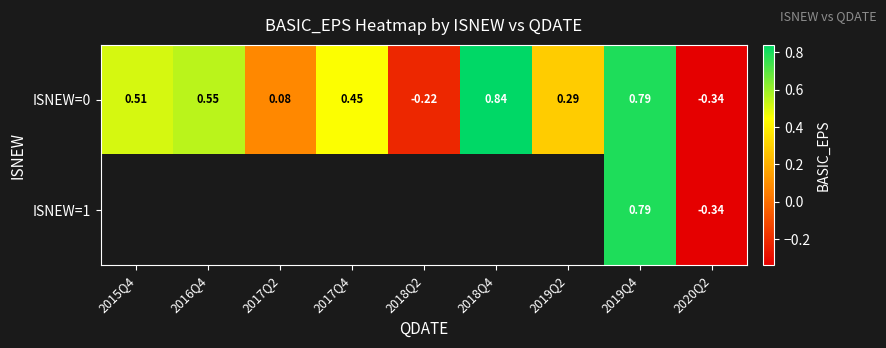

Which series changed the most between 2015Q4 and 2016Q4?

ISNEW=0